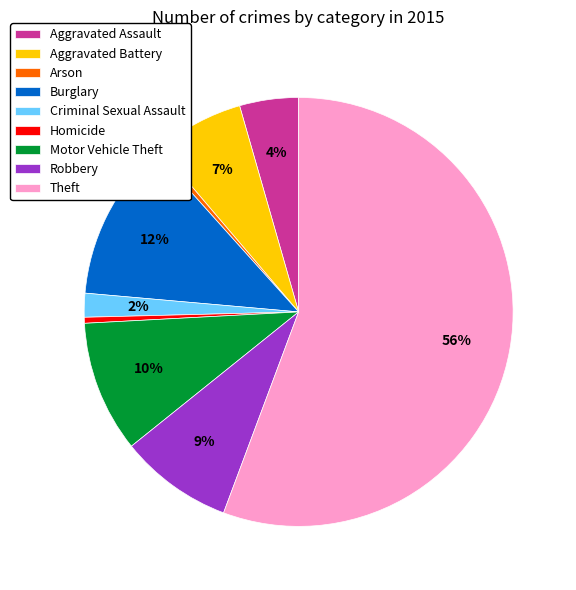

True or false: Theft accounts for 61% of the total.

False